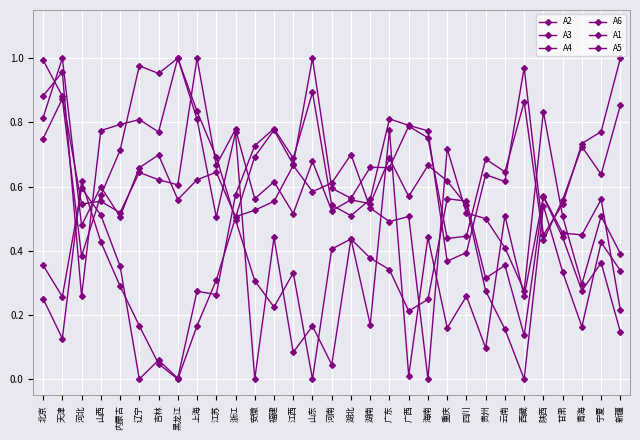

Reading left to right, extract all data points from this chart.

A2: 0.7	0.9	0.4	0.6	0.7	1.0	1.0	1.0	0.8	0.7	0.5	0.3	0.2	0.3	0.0	0.4	0.4	0.4	0.3	0.2	0.2	0.6	0.6	0.3	0.4	0.1	0.6	0.4	0.3	0.4	0.1
A3: 0.4	0.3	0.6	0.5	0.4	0.0	0.1	0.0	0.3	0.3	0.6	0.7	0.8	0.7	0.9	0.5	0.5	0.6	0.8	0.8	0.8	0.4	0.4	0.6	0.6	1.0	0.4	0.5	0.7	0.8	1.0
A4: 1.0	0.9	0.5	0.6	0.5	0.6	0.6	0.6	1.0	0.7	0.8	0.6	0.6	0.5	0.7	0.5	0.6	0.5	0.7	0.6	0.7	0.6	0.5	0.3	0.2	0.0	0.5	0.3	0.2	0.4	0.3
A6: 0.8	1.0	0.5	0.6	0.5	0.7	0.7	0.6	0.6	0.6	0.5	0.5	0.6	0.7	0.6	0.6	0.7	0.5	0.5	0.5	0.0	0.7	0.5	0.5	0.4	0.3	0.8	0.5	0.3	0.5	0.4
A1: 0.3	0.1	0.6	0.4	0.3	0.2	0.0	0.0	0.2	0.3	0.5	0.7	0.8	0.7	1.0	0.6	0.6	0.7	0.7	0.8	0.8	0.4	0.4	0.7	0.6	0.9	0.4	0.6	0.7	0.6	0.9
A5: 0.9	1.0	0.3	0.8	0.8	0.8	0.8	1.0	0.8	0.5	0.8	0.0	0.4	0.1	0.2	0.0	0.4	0.2	0.8	0.0	0.4	0.2	0.3	0.1	0.5	0.3	0.6	0.5	0.4	0.6	0.2